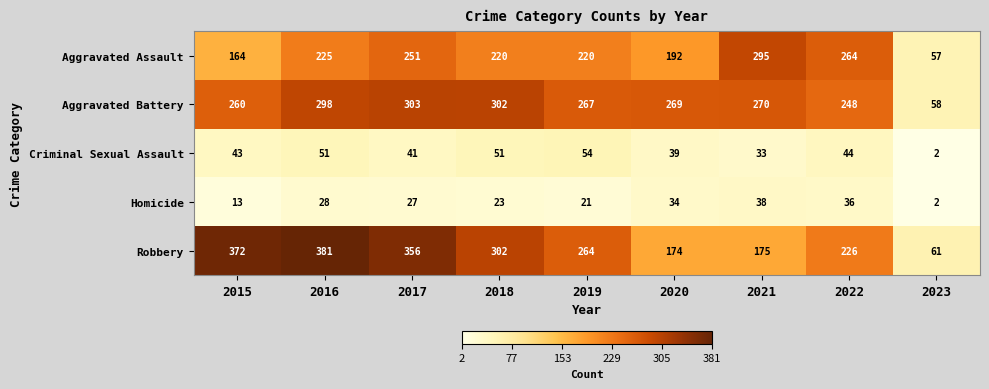

Which series has the widest spread of values?

Robbery